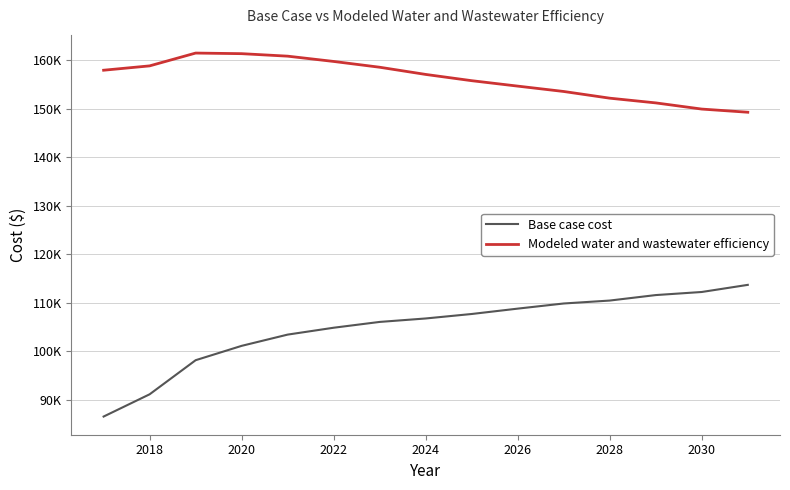

Rank the series by their average value, from lowest to highest.

Base case cost, Modeled water and wastewater efficiency